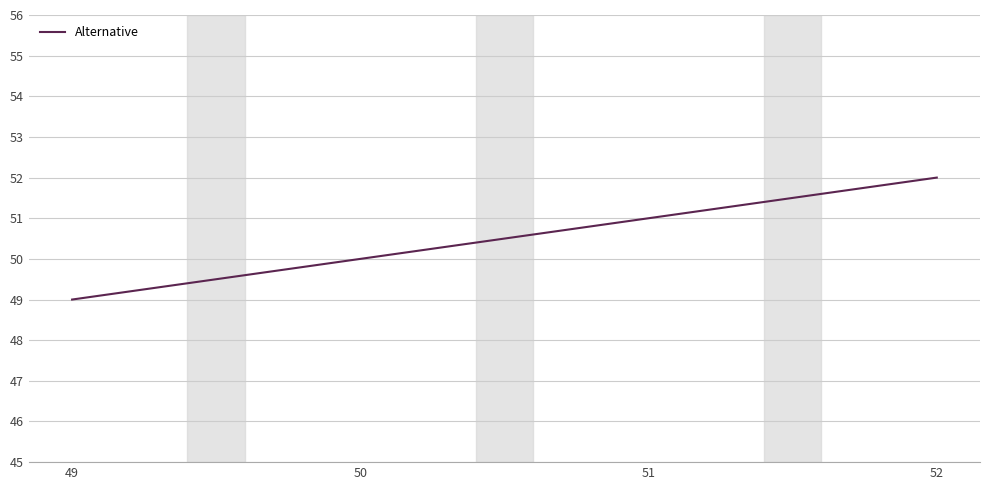

True or false: the data has more than 0 interior local peaks.

False